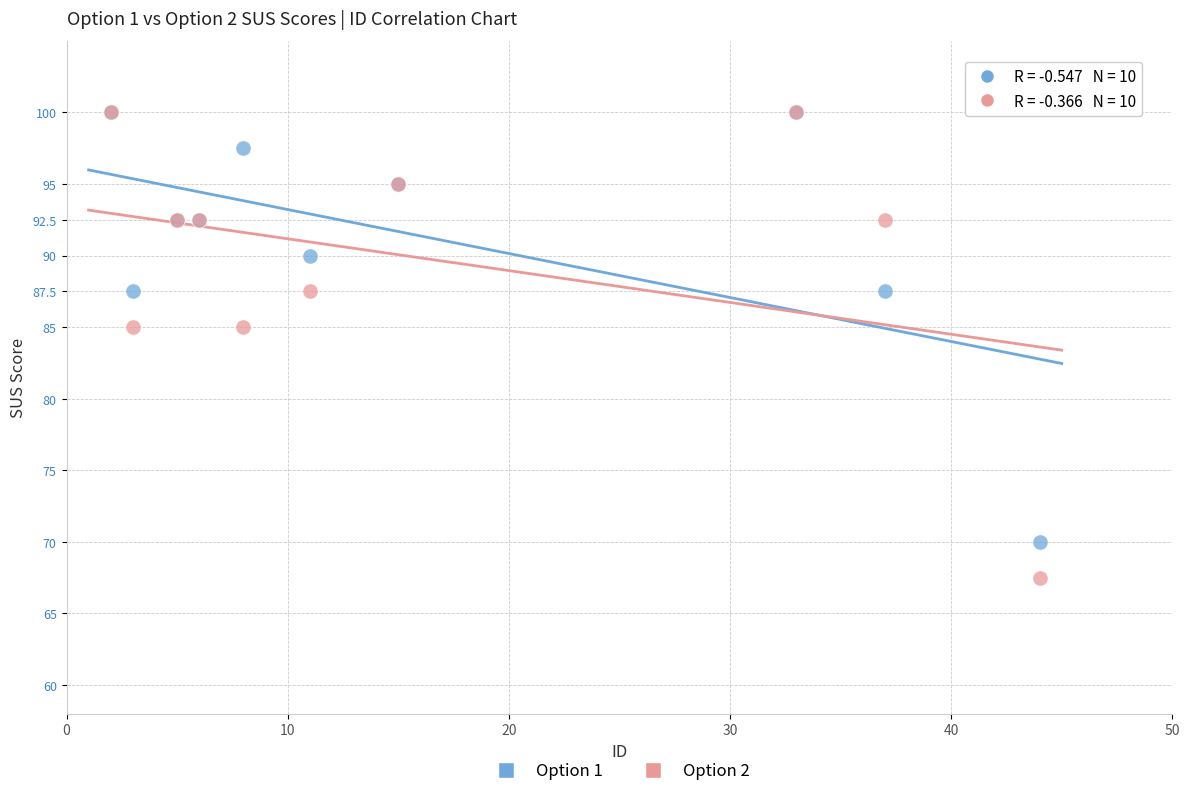

Which series has the largest Y range (max minus min)?

Option 2